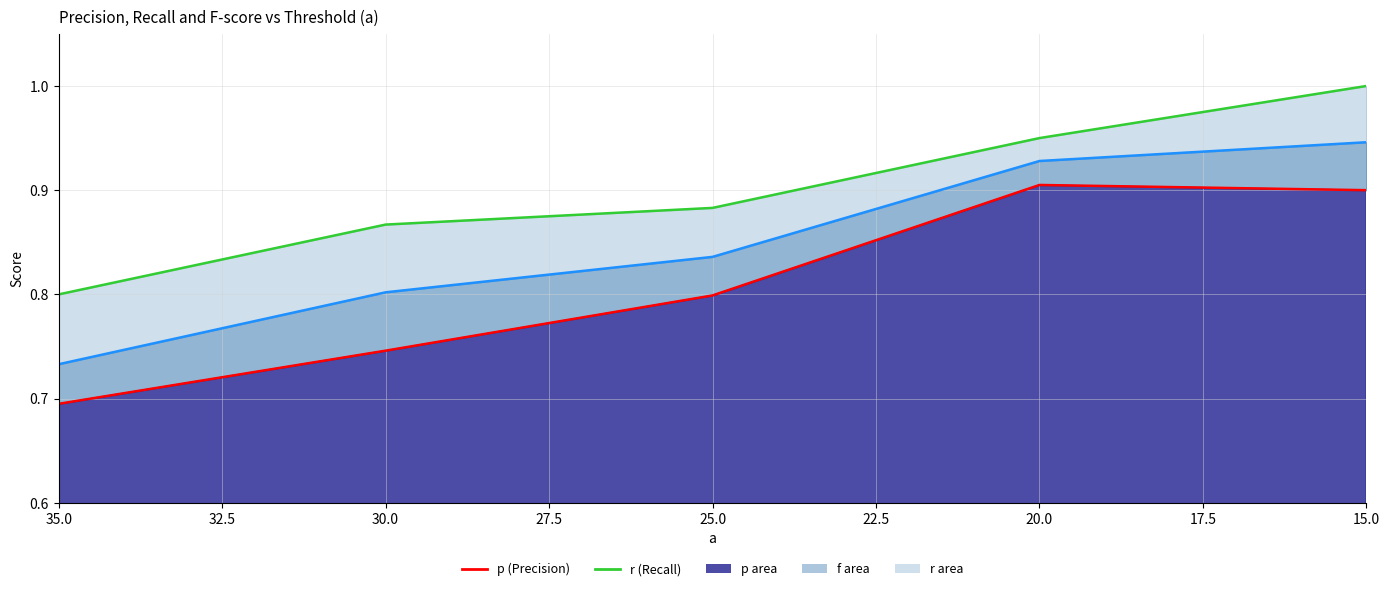

What is the difference between the maximum and minimum values in the f_line series?

0.2